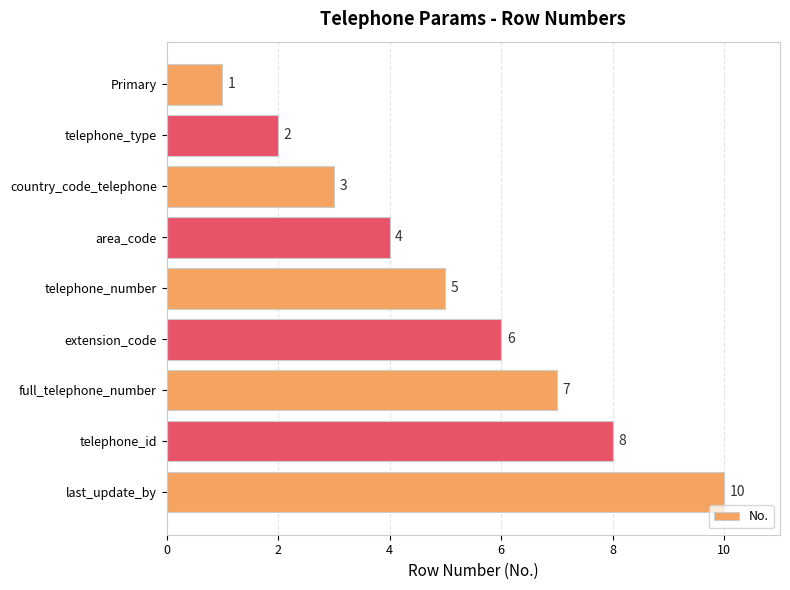

What is the label of the 4th bar from the bottom?

extension_code